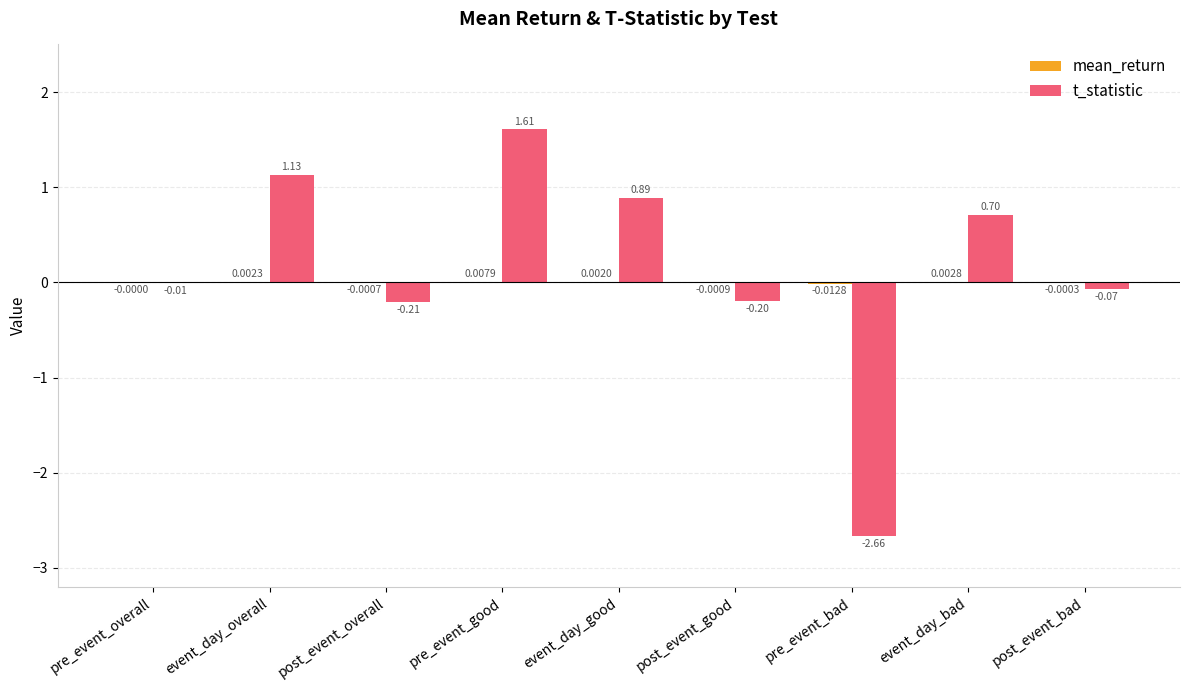

Count the number of data series in this chart.

2